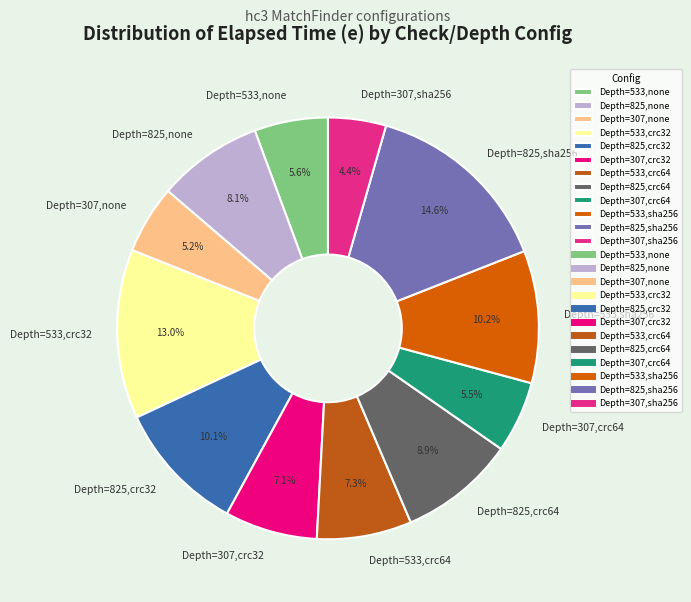

Which has a higher value, Depth=825,none or Depth=533,sha256?

Depth=533,sha256